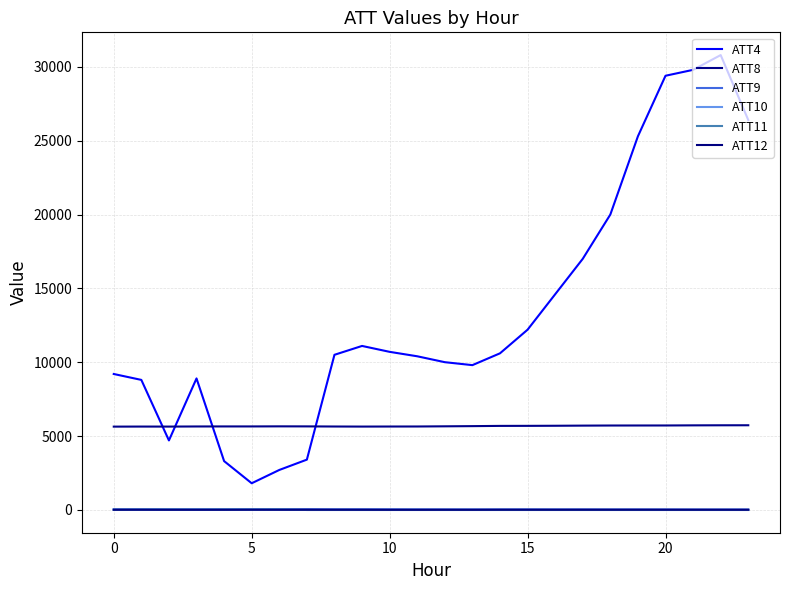

Which series has the largest range (max minus min)?

ATT4